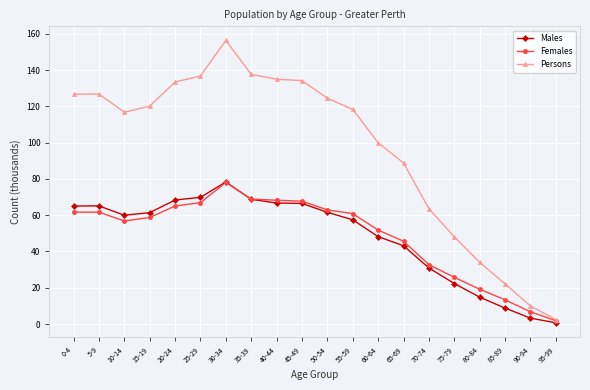

What is the sum of all Males values?

961.0